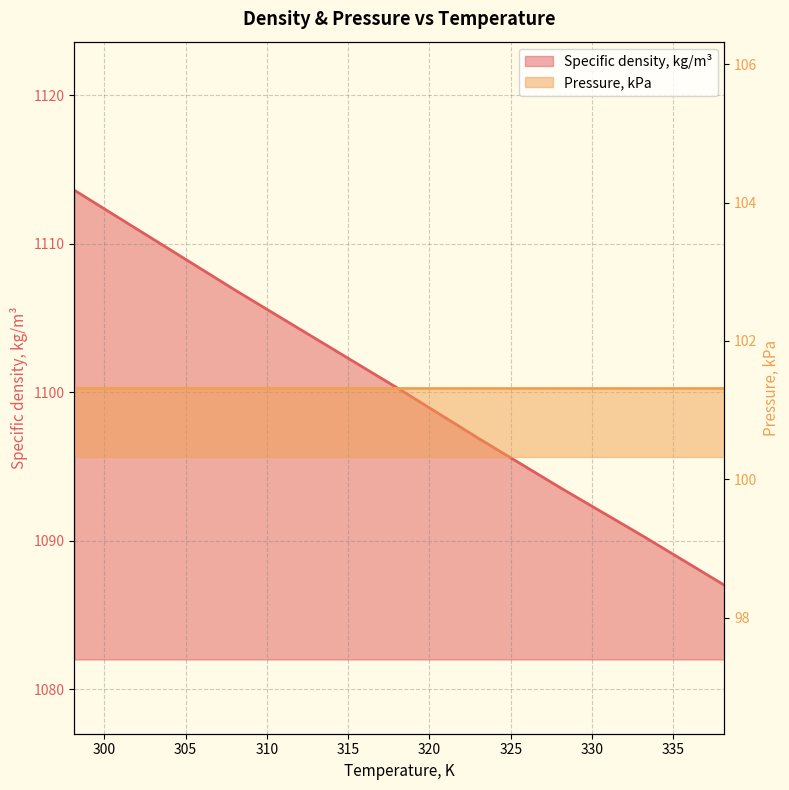

Rank the categories by value from lowest to highest.

338.15, 333.15, 328.15, 323.15, 318.15, 313.15, 308.15, 303.15, 298.15